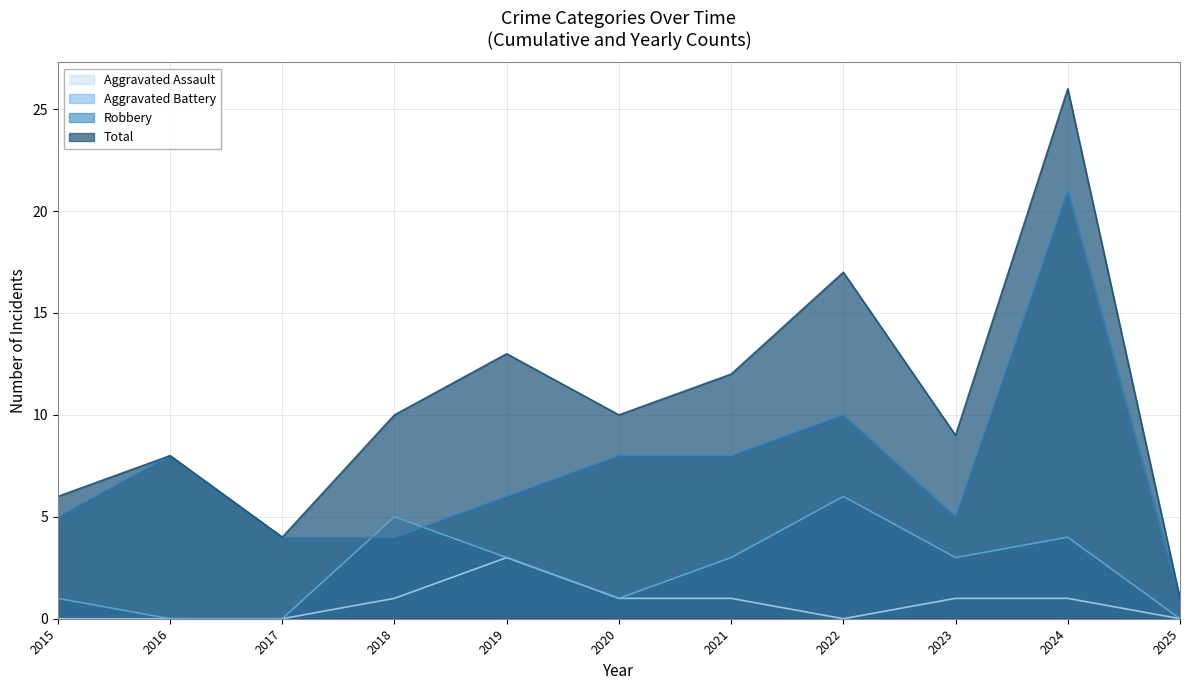

Where is the first local maximum for Aggravated Battery?

2018